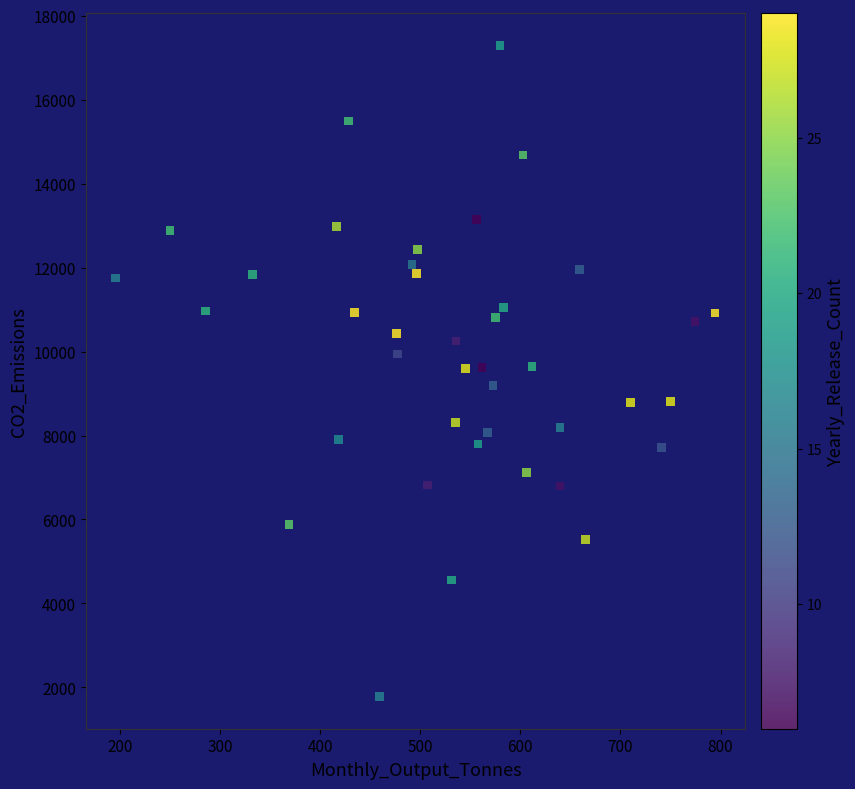

What is the range of Y values (max minus min)?

15495.0